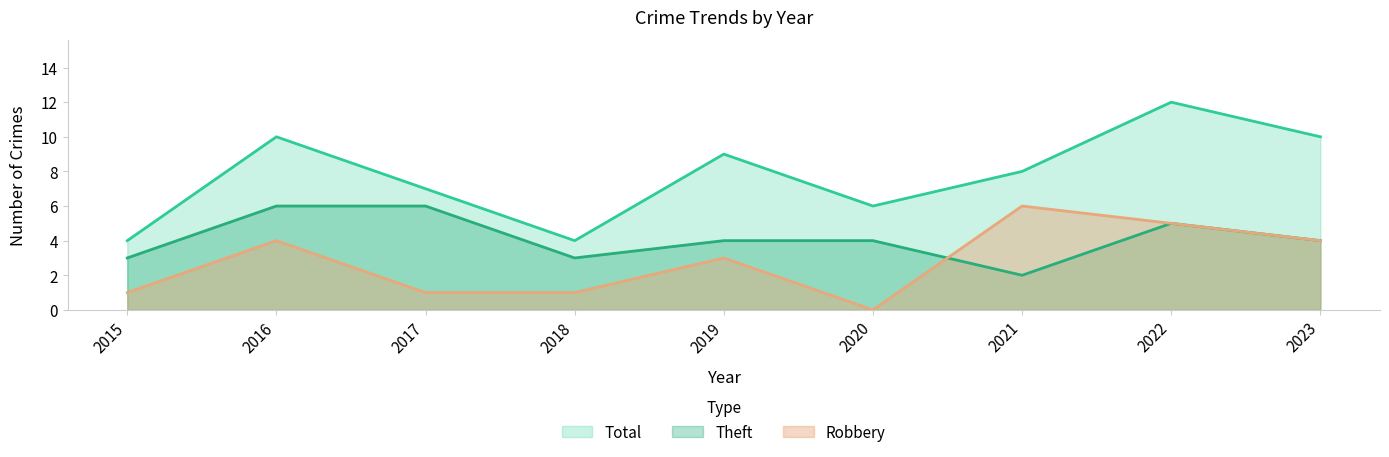

How many interior local valleys does the Robbery series have?

1